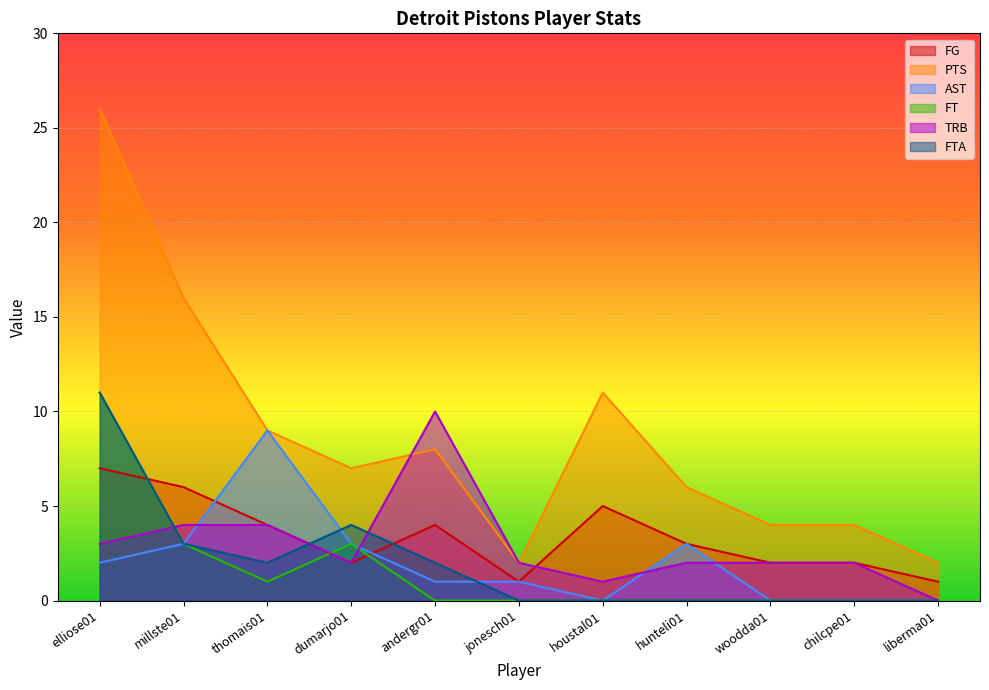

What position from the right is elliose01?

11